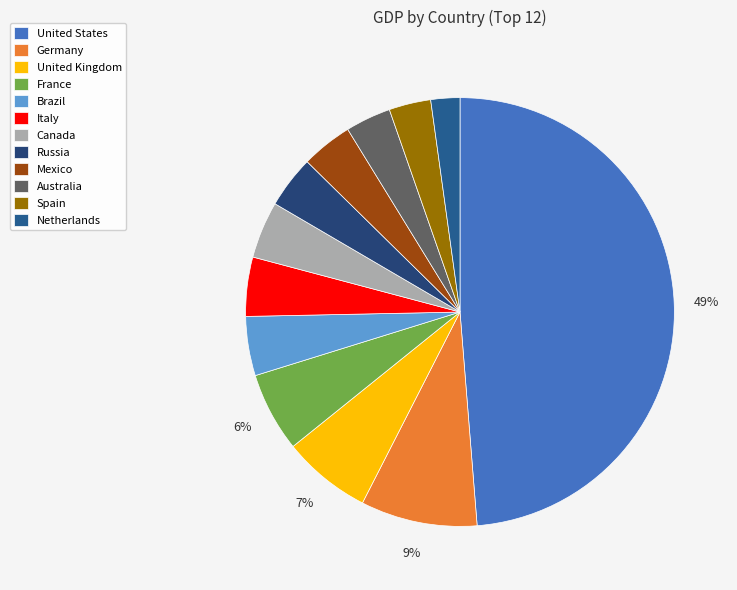

To the nearest percent, what is the average slice percentage?

8%